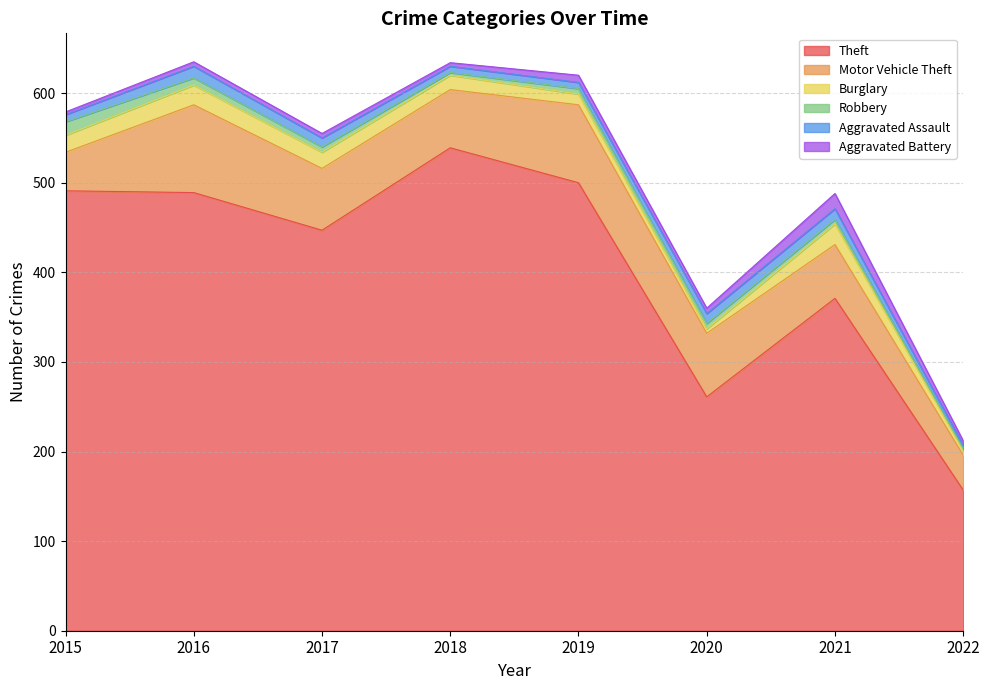

What is the value of the Burglary point at the 2nd from the left?

22